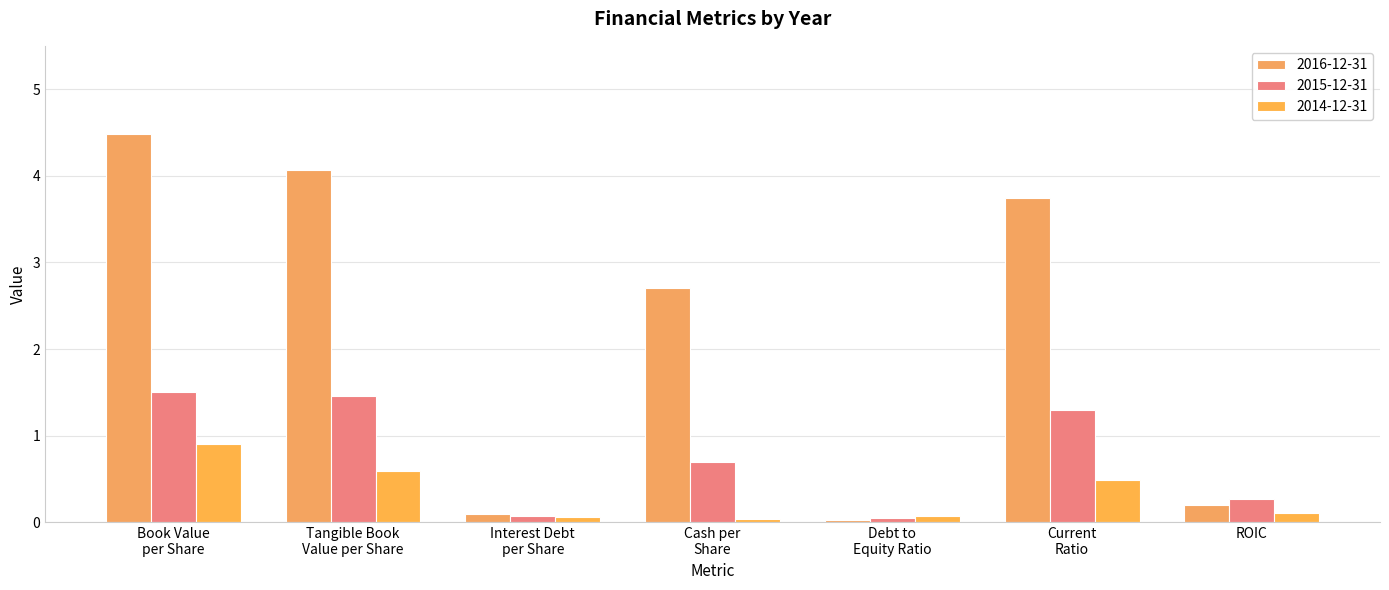

What is the sum of the 2015-12-31 values at Cash per
Share and Current
Ratio?

2.0